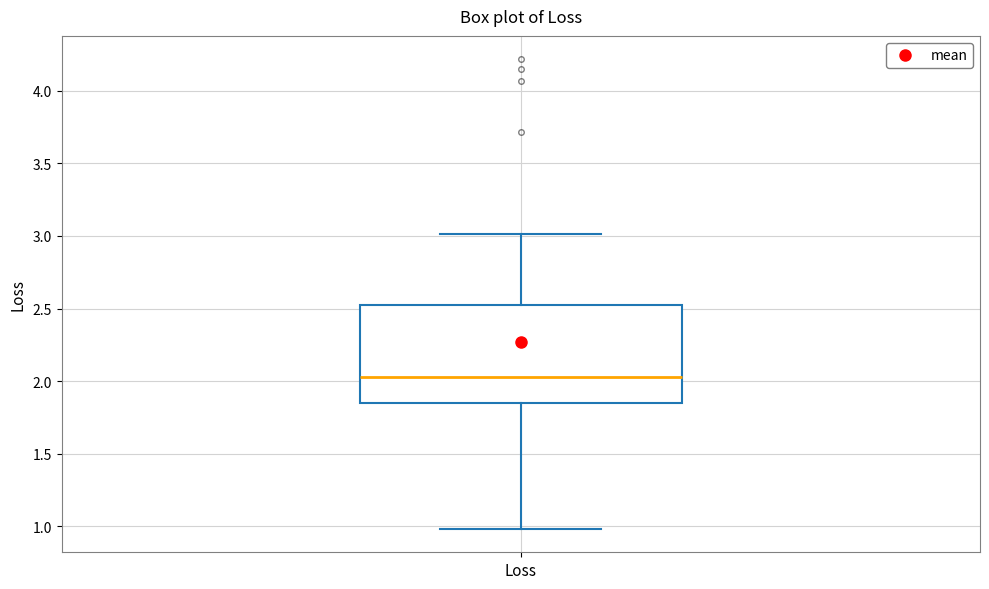

Where is the upper edge of the box for Loss on the y-axis? The values are not printed on the chart, so give them approximately, as read against the axis.

2.50